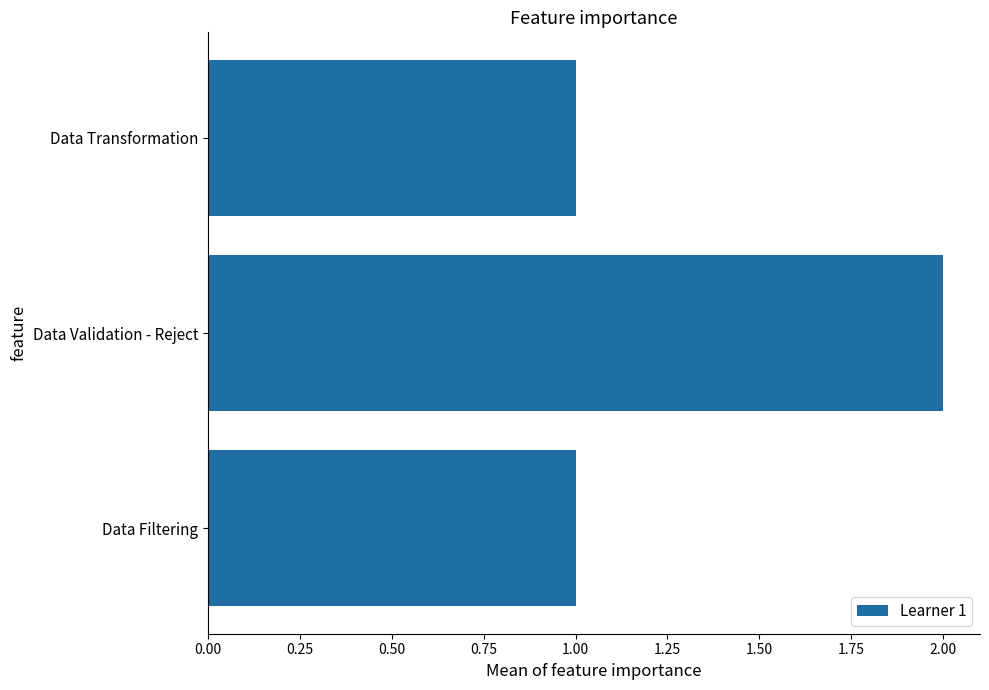

Is it true that the value at Data Transformation is 1?

True